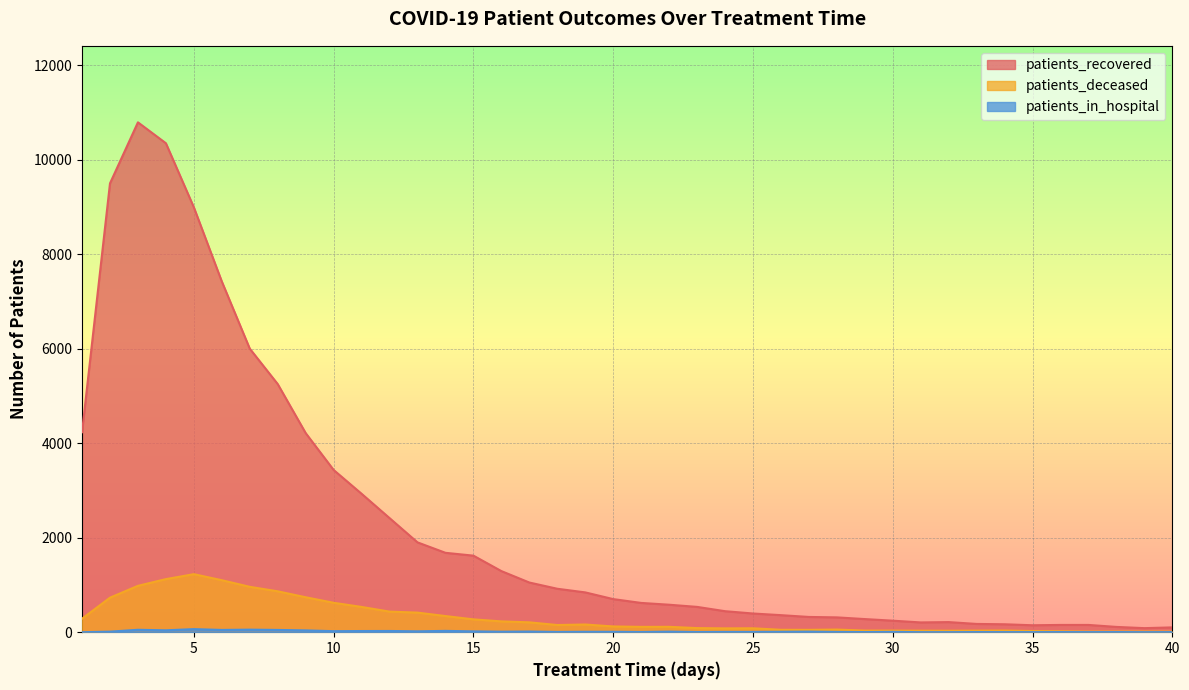

Reading left to right, what are all the values shown in this chart?

patients_recovered: 4235	9503	10796	10353	8996	7426	6004	5254	4216	3435	2931	2416	1902	1681	1621	1294	1052	920	843	701	620	582	536	445	396	361	323	314	278	244	207	214	175	168	147	154	154	112	86	102
patients_deceased: 286	731	982	1124	1229	1101	961	866	740	623	535	436	415	342	272	229	209	152	163	122	113	114	87	81	83	51	50	56	34	34	32	31	33	35	25	20	14	15	15	14
patients_in_hospital: 0	12	51	40	65	48	54	48	38	22	25	26	19	28	18	11	14	6	9	9	5	12	4	6	6	9	12	6	3	7	1	1	3	2	2	3	2	3	1	2